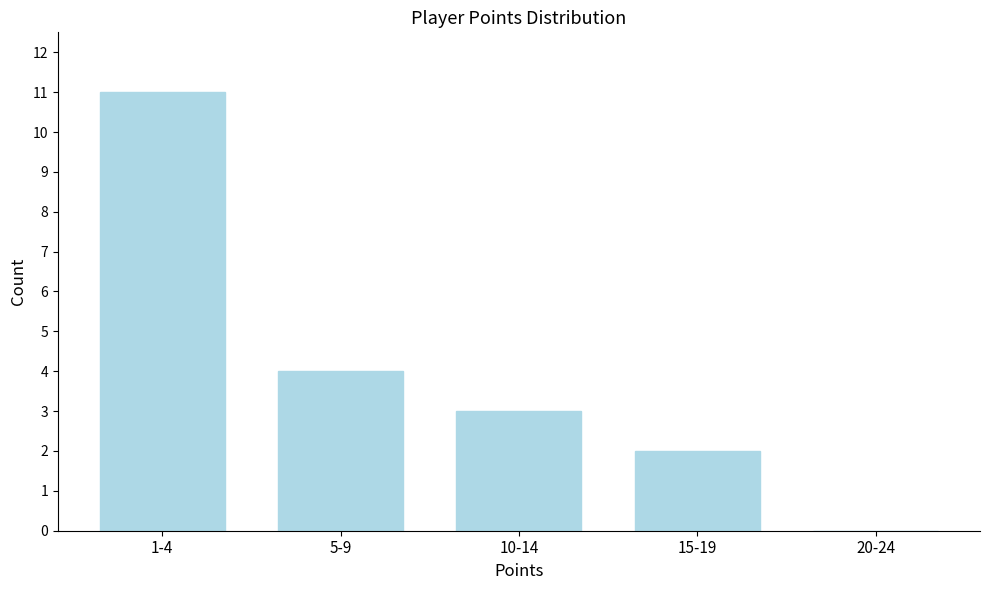

Reading right to left, extract all data points from this chart.

20-24=0	15-19=2	10-14=3	5-9=4	1-4=11